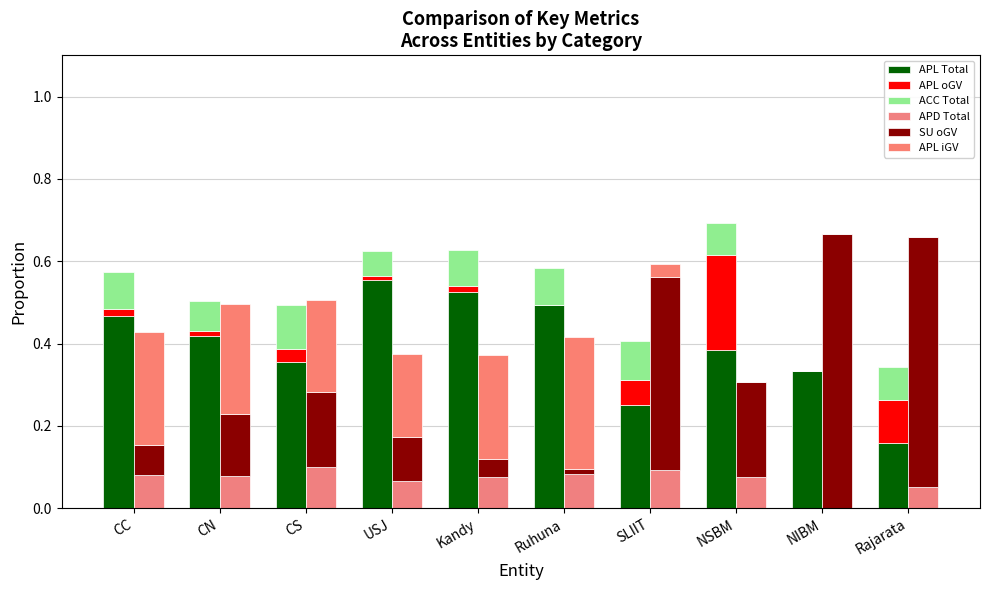

Rank the series by their maximum value, from highest to lowest.

SU oGV, APL Total, APL iGV, APL oGV, ACC Total, APD Total